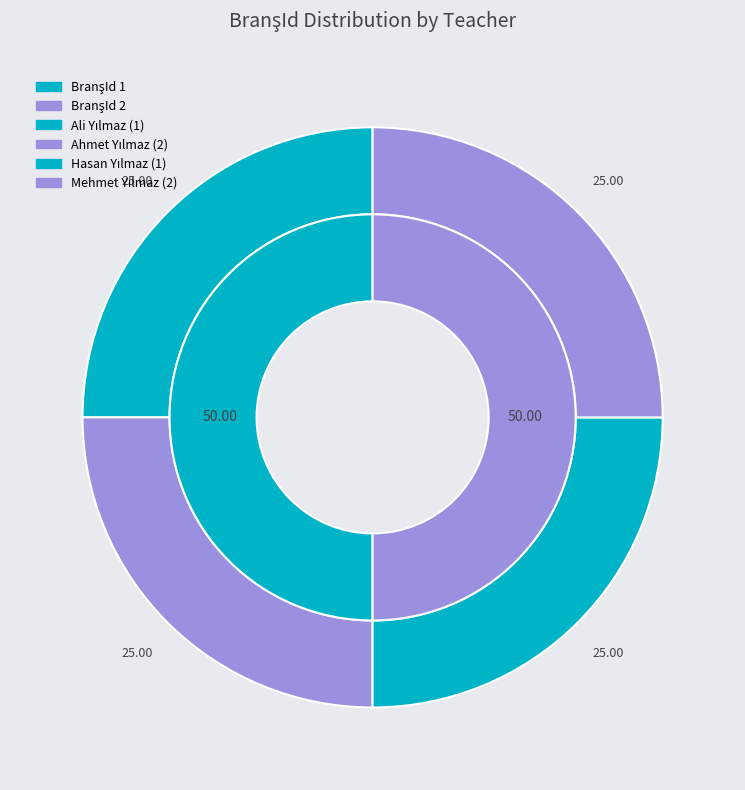

Do Ali Yılmaz (1) and Hasan Yılmaz (1) together represent more than half of the pie?

No